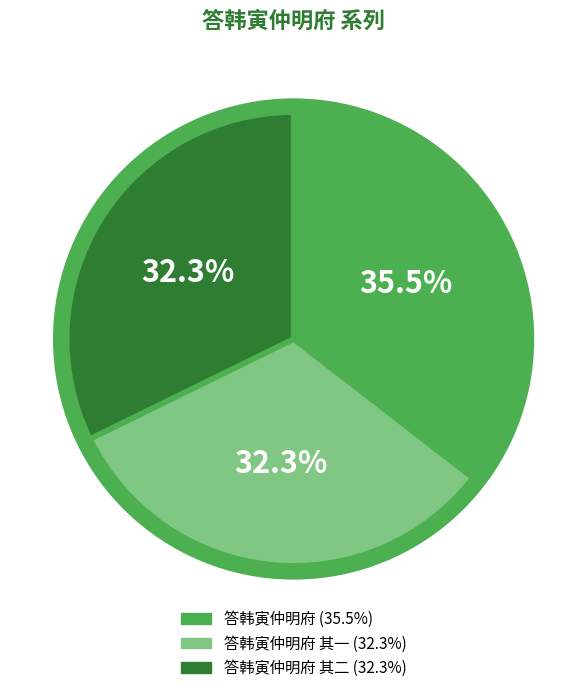

How many segments does this pie chart have?

3